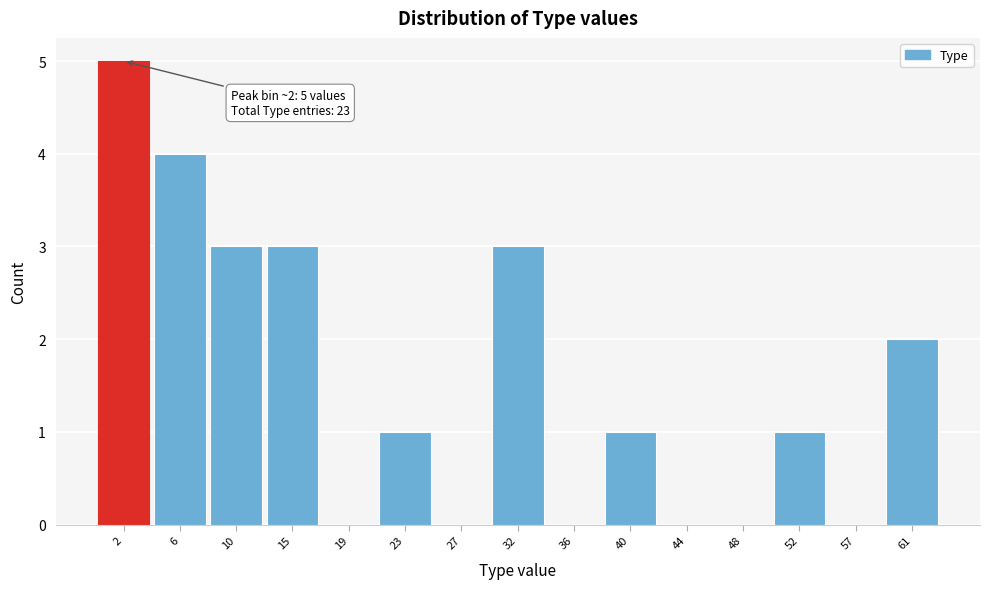

Over which range of the x-axis is the bar tallest?

0.0 to 4.2